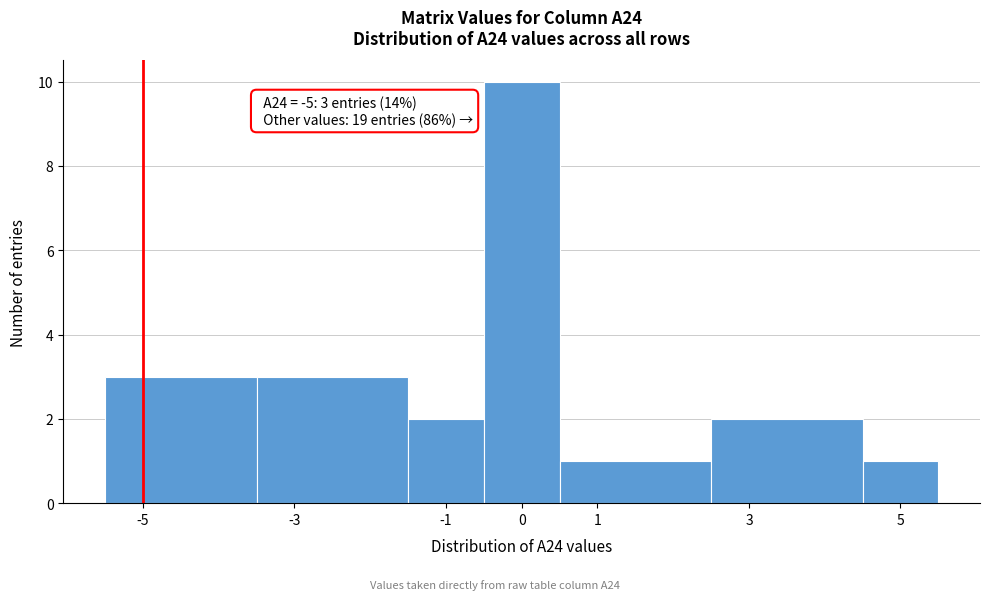

Over which range of the x-axis is the bar tallest?

-0.5 to 0.5